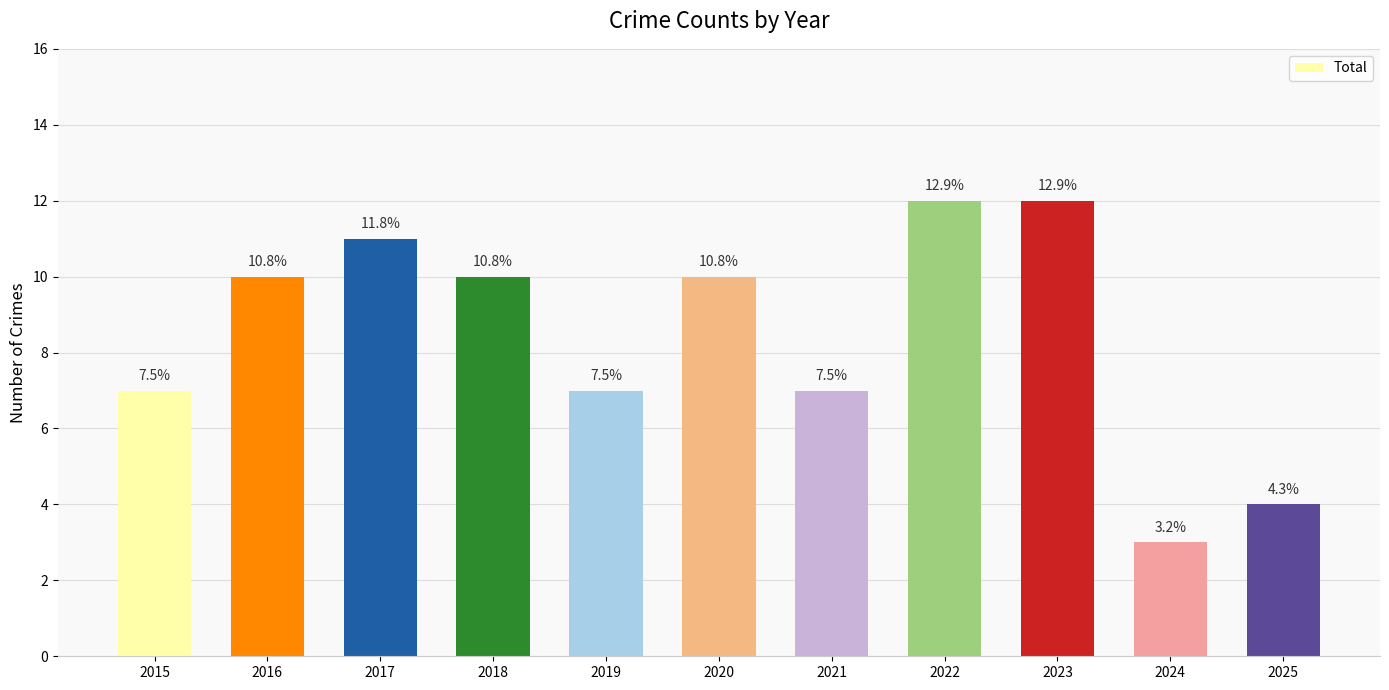

What value does the data have at 2024?

3